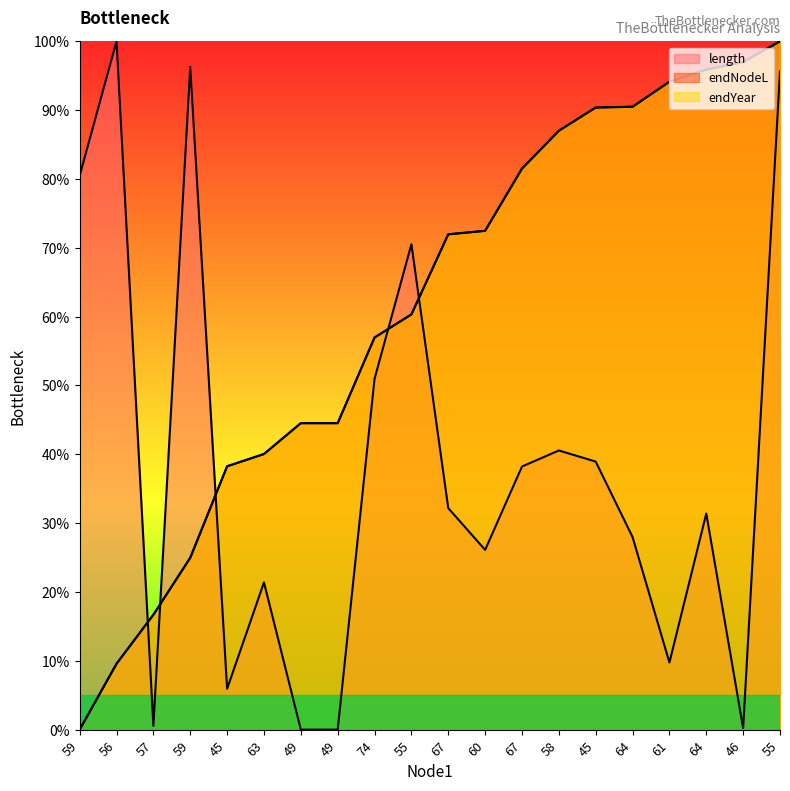

Which series has the largest total across all categories?

endNodeL